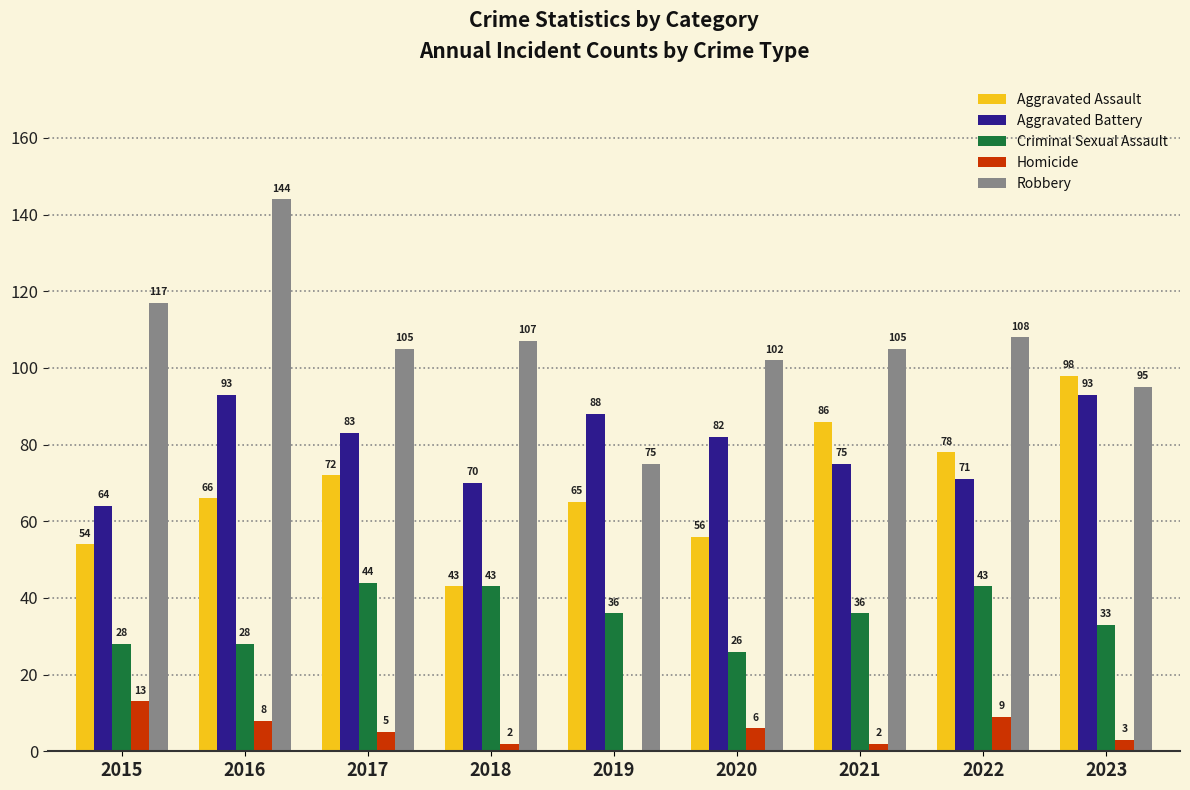

Reading right to left, transcribe all the data shown in this chart.

Aggravated Assault: 98	78	86	56	65	43	72	66	54
Aggravated Battery: 93	71	75	82	88	70	83	93	64
Criminal Sexual Assault: 33	43	36	26	36	43	44	28	28
Homicide: 3	9	2	6	0	2	5	8	13
Robbery: 95	108	105	102	75	107	105	144	117